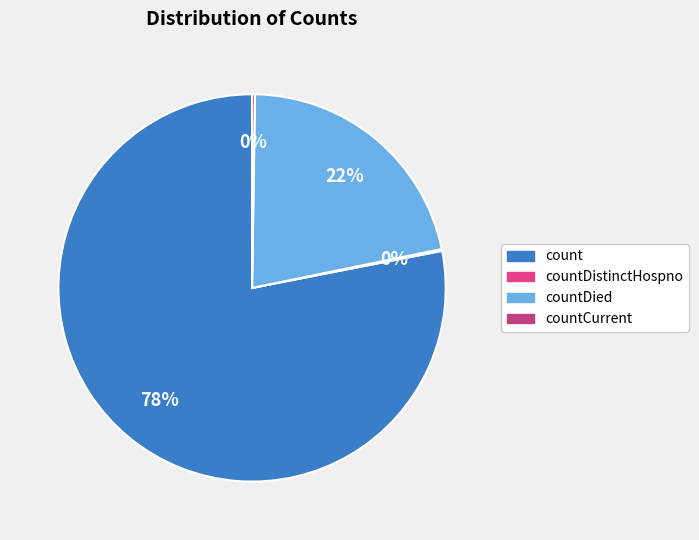

Does any single category account for the majority?

Yes